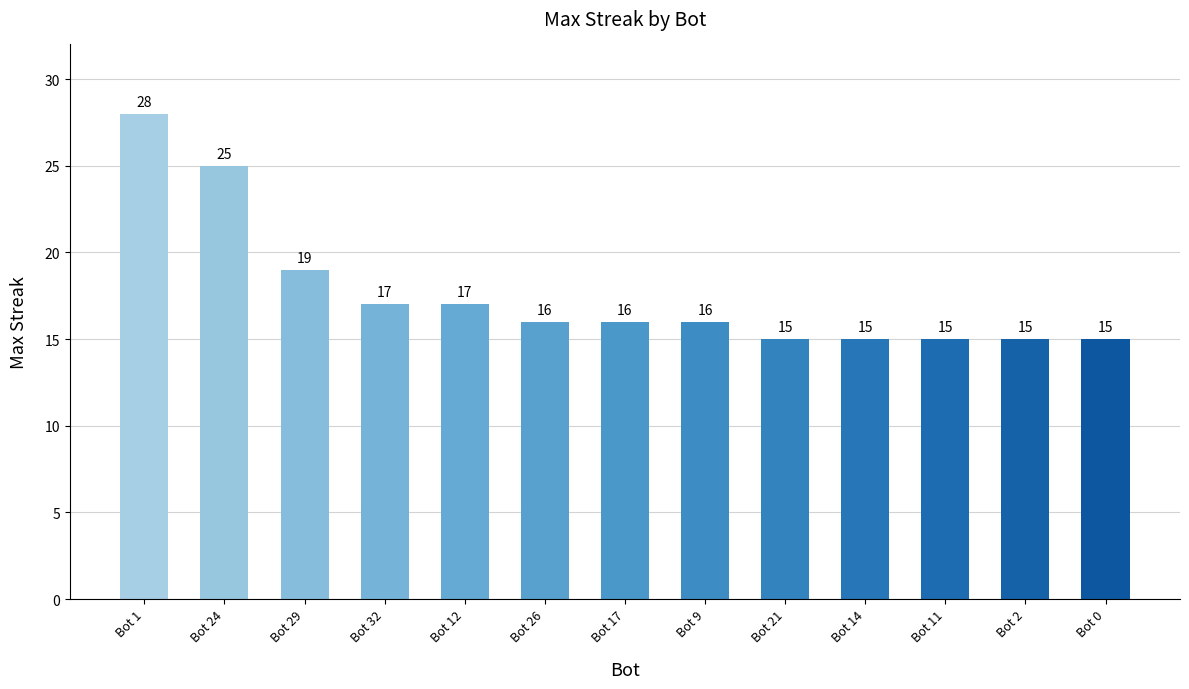

What is the difference between the values at Bot 24 and Bot 0?

10